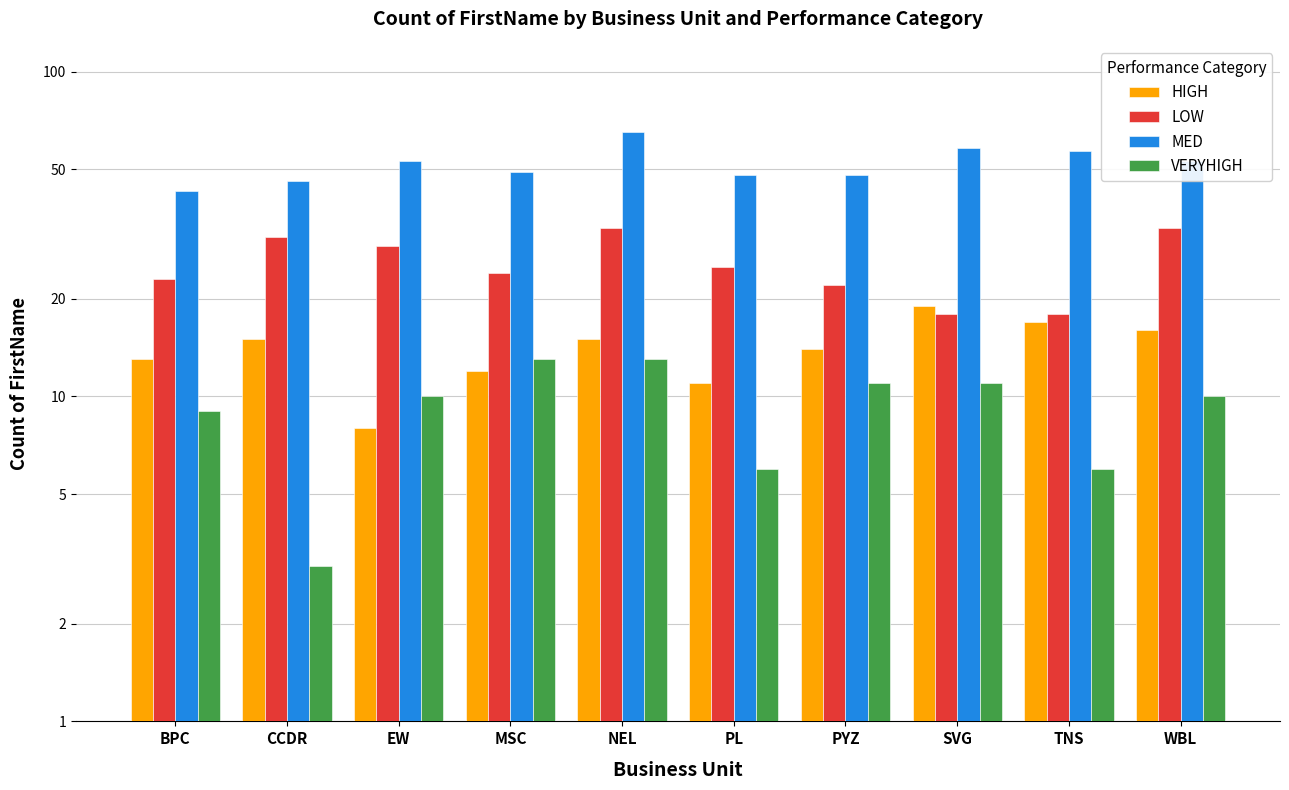

What is the label of the 1st bar from the right?

WBL